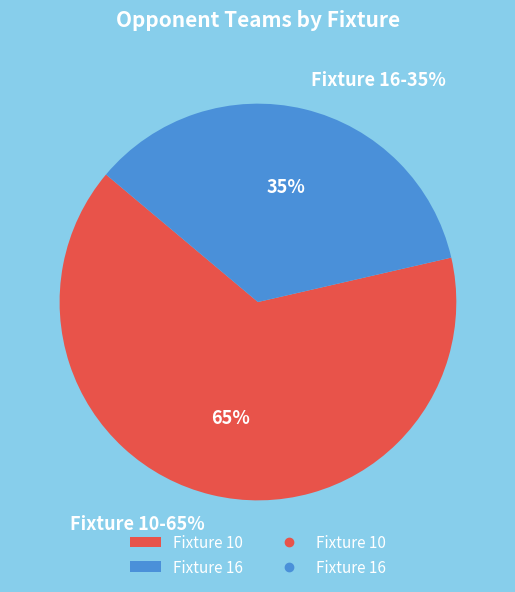

What is the smallest slice in the pie chart?

Fixture 16